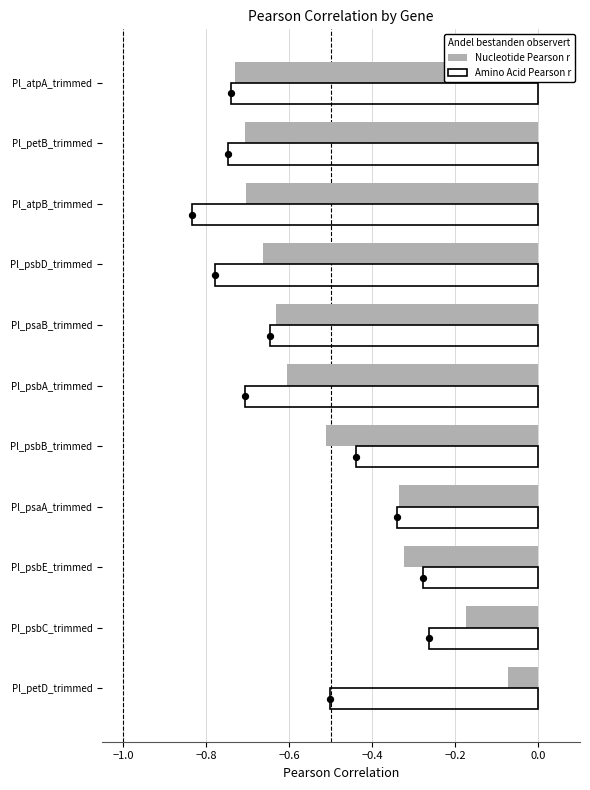

Which series has the largest total across all categories?

Nucleotide Pearson r